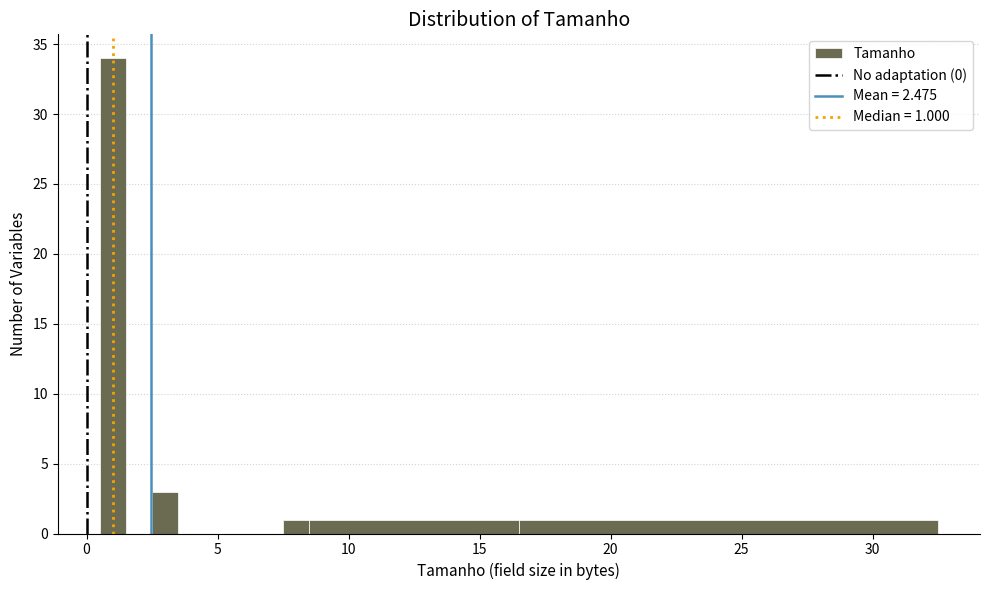

Read against the x-axis, roughly where is the centre of the tallest bar?

1.0